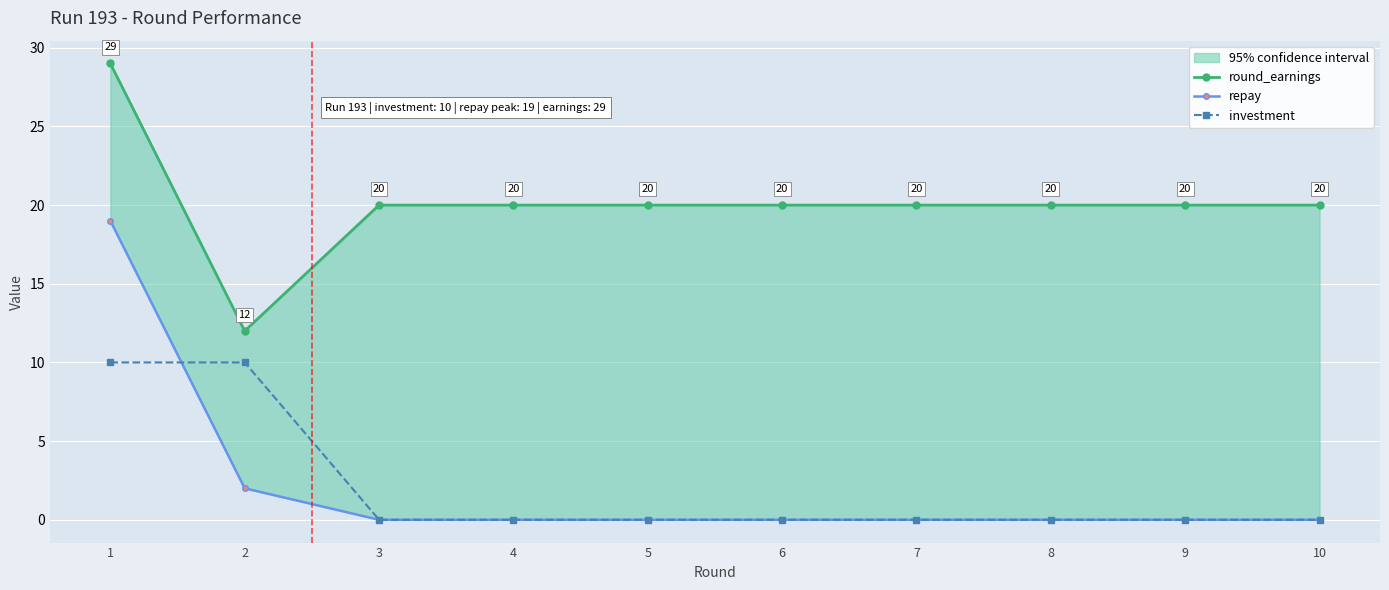

Is it true that repay equals -9 at 6?

False